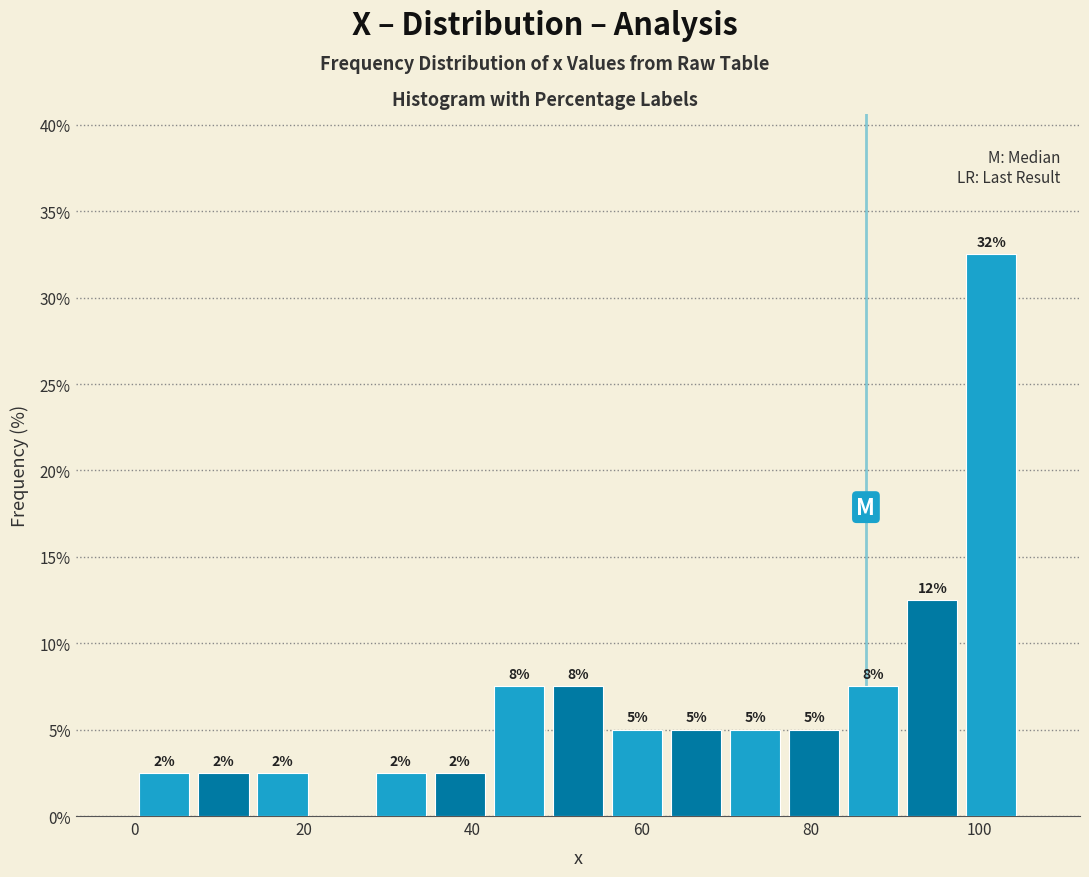

Read against the x-axis, roughly where is the centre of the tallest bar?

102